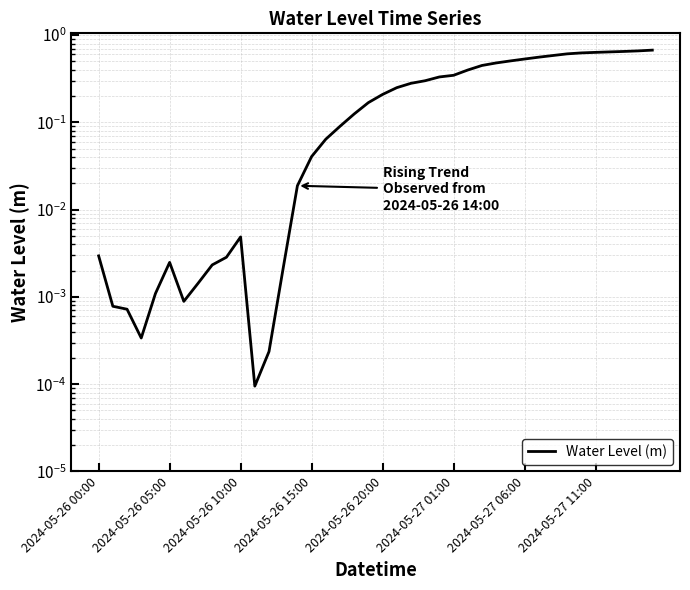

How many points are lower than both their immediate neighbors (excluding endpoints)?

3